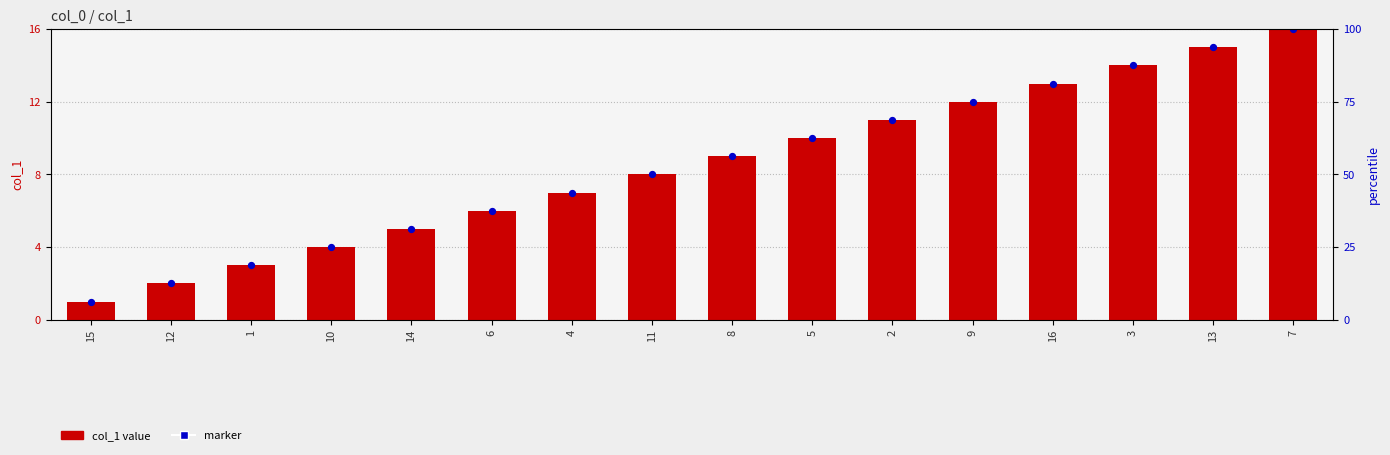

At how many categories does at least one series exceed 13?

3